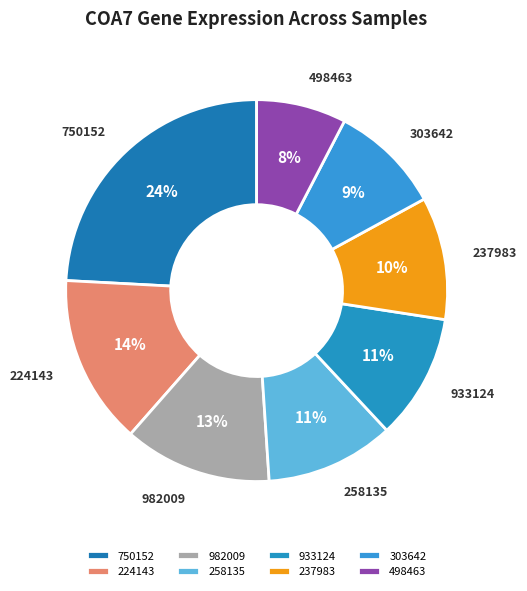

To the nearest percent, what is the average slice percentage?

12%